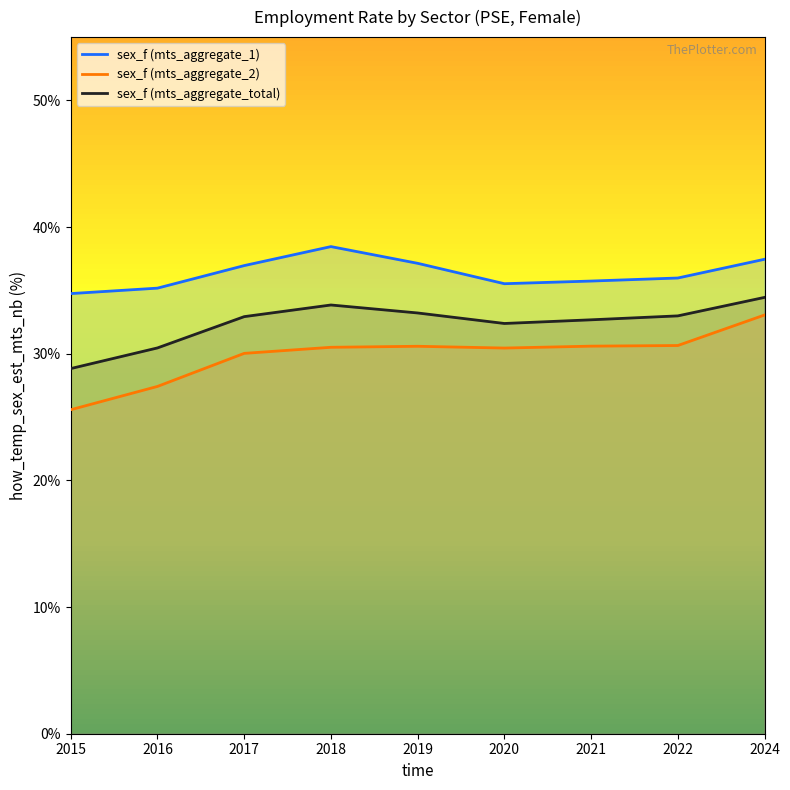

True or false: sex_f (mts_aggregate_2) and sex_f (mts_aggregate_1) intersect in this chart.

False